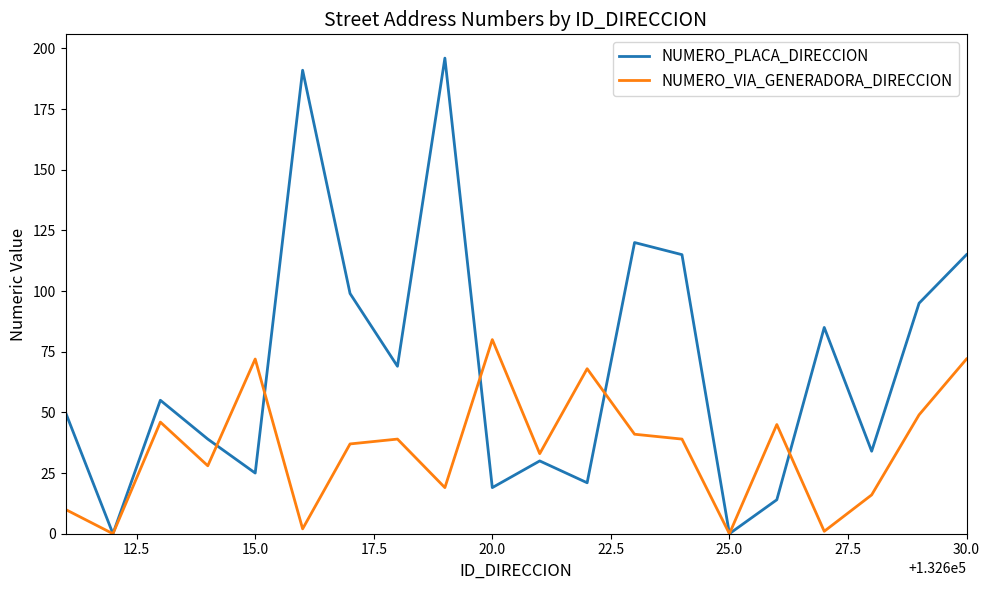

Reading right to left, extract all data points from this chart.

NUMERO_PLACA_DIRECCION: 115	95	34	85	14	0	115	120	21	30	19	196	69	99	191	25	39	55	0	50
NUMERO_VIA_GENERADORA_DIRECCION: 72	49	16	1	45	0	39	41	68	33	80	19	39	37	2	72	28	46	0	10